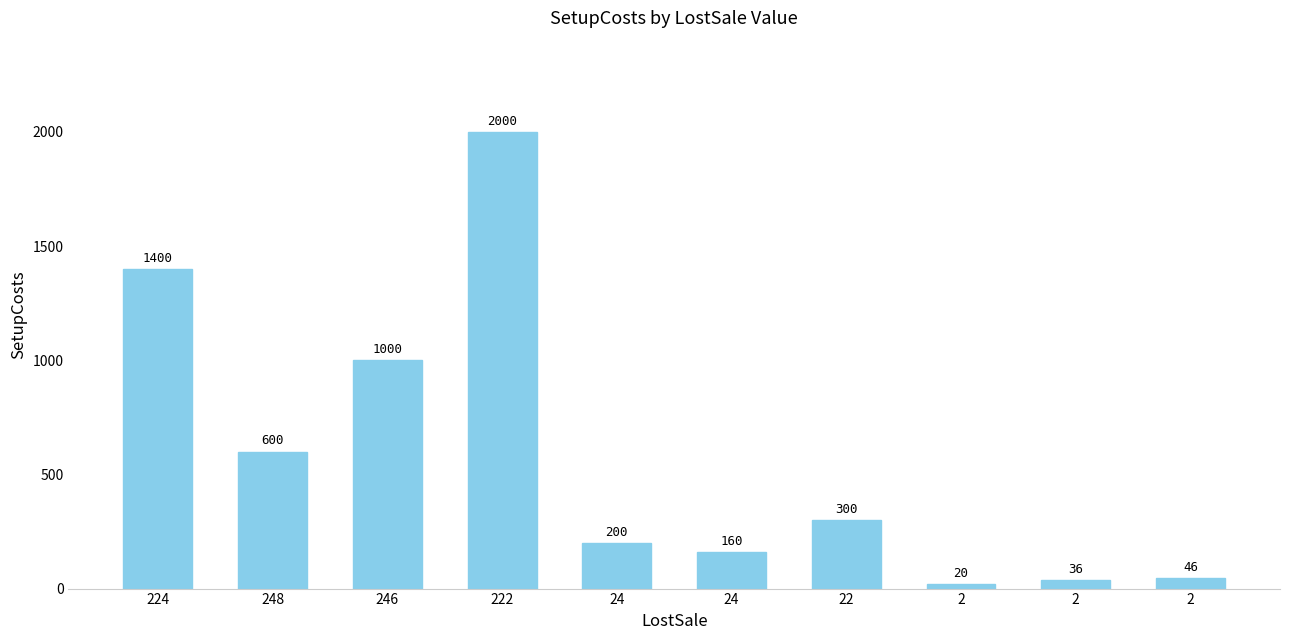

Reading right to left, extract all data points from this chart.

46	36	20	300	160	200	2000	1000	600	1400